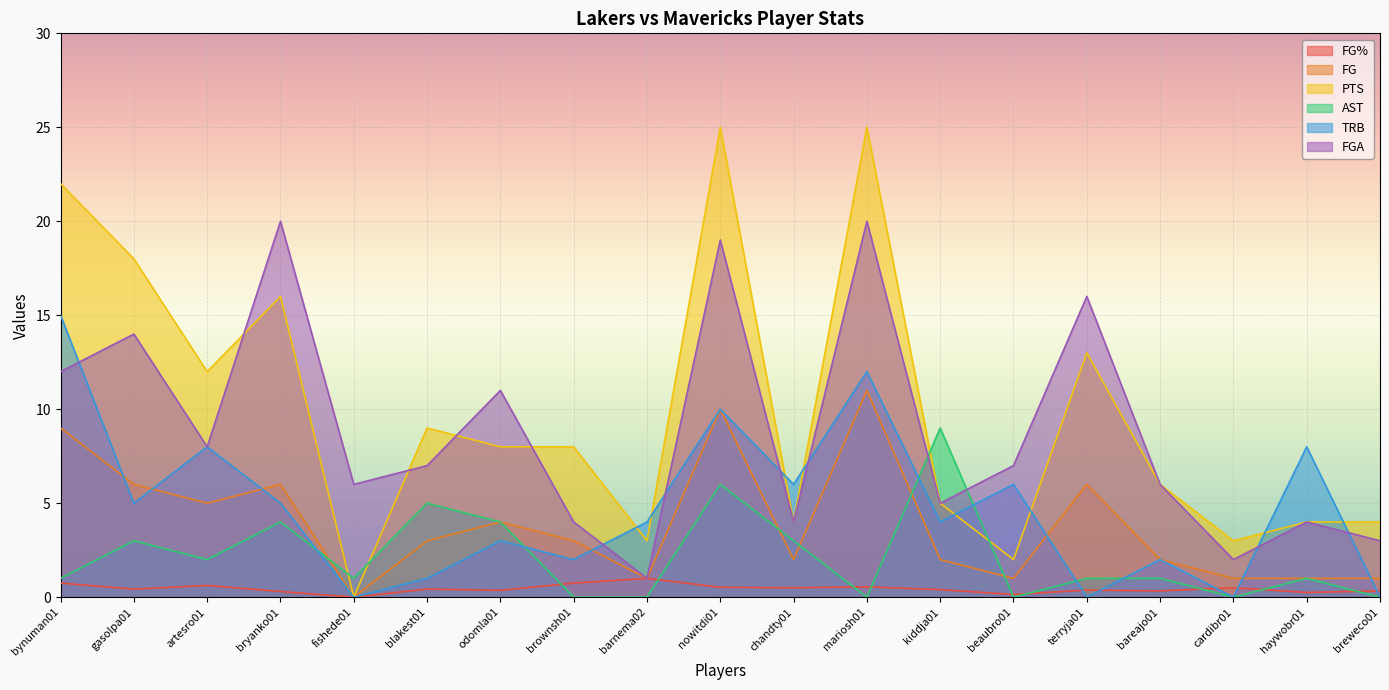

At which label does FG% reach its minimum?

fishede01